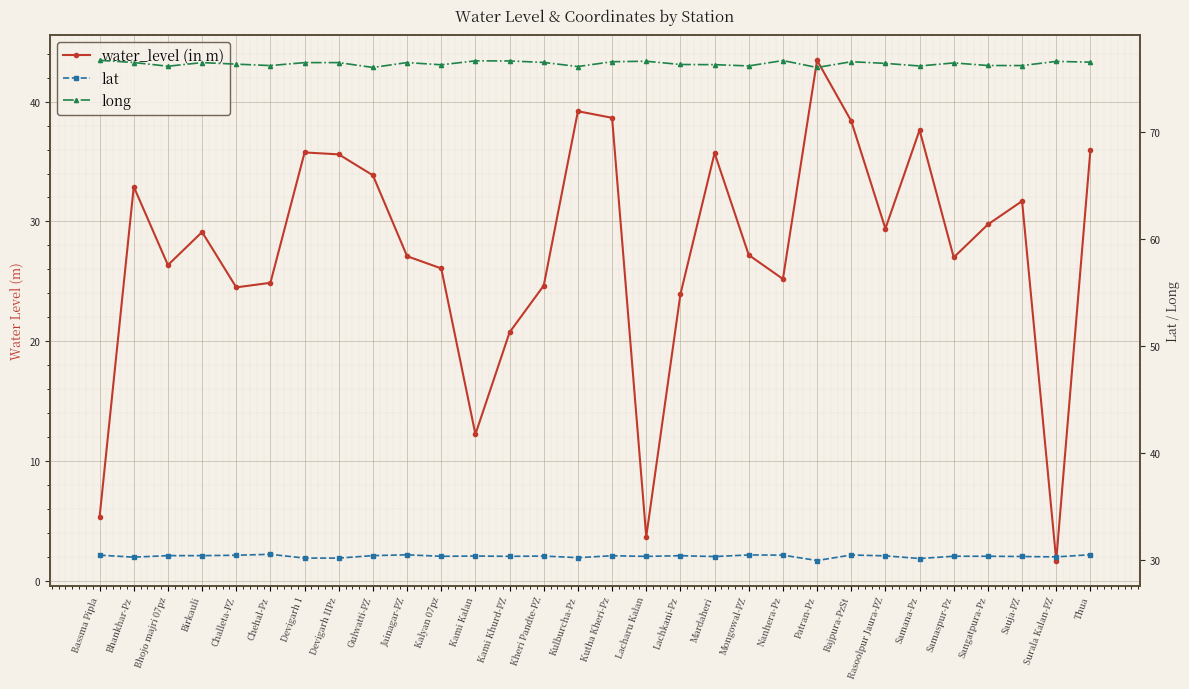

Which series has the widest spread of values?

water_level (in m)